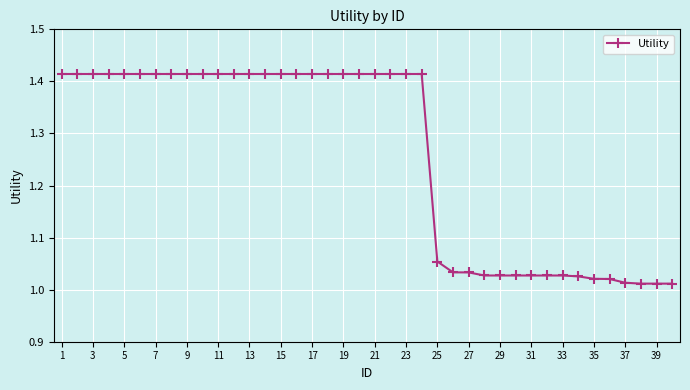

What is the average value?

1.3